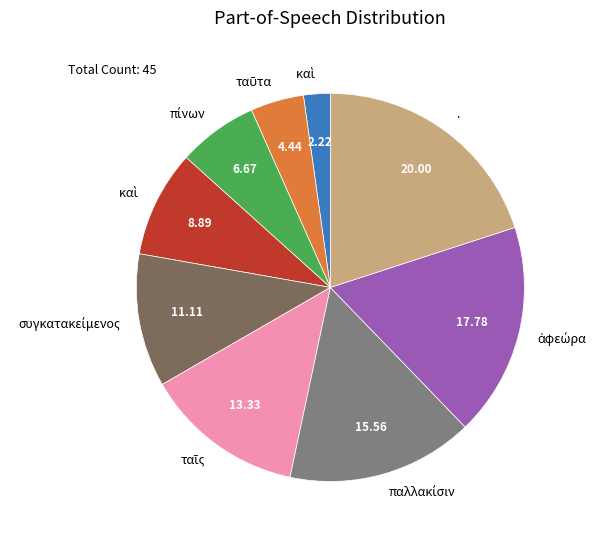

Does any single category account for the majority?

No